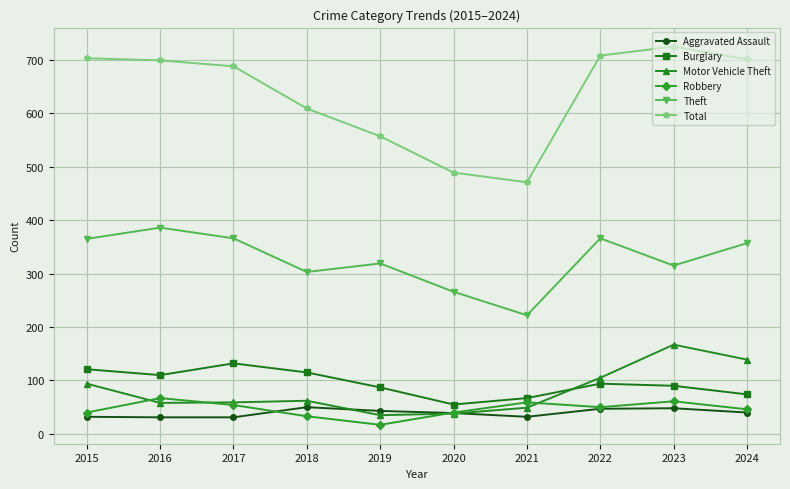

At which category does Theft reach its first local peak?

2016